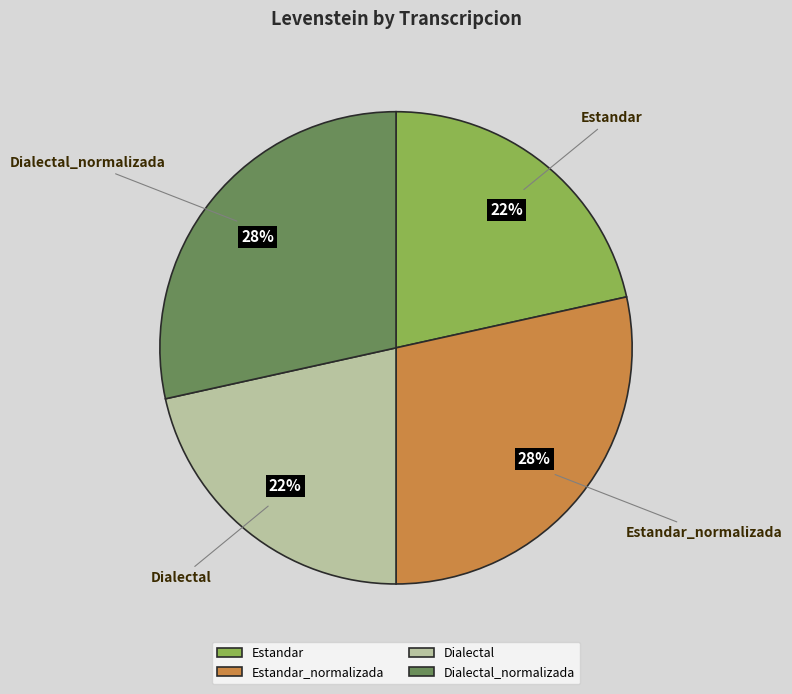

True or false: Estandar accounts for 29% of the total.

False